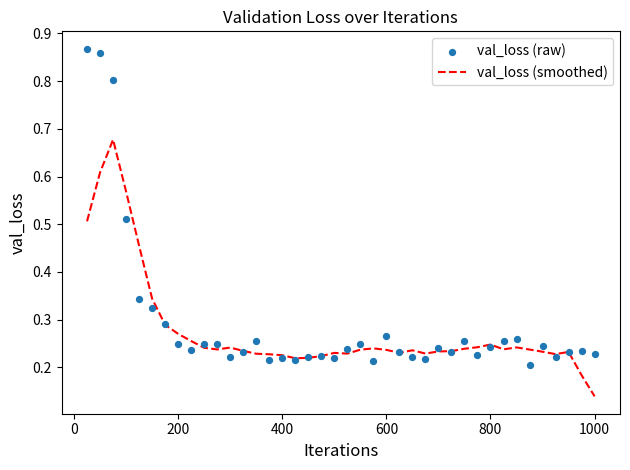

Which category has the lowest value in the val_loss (smoothed) series?

1000